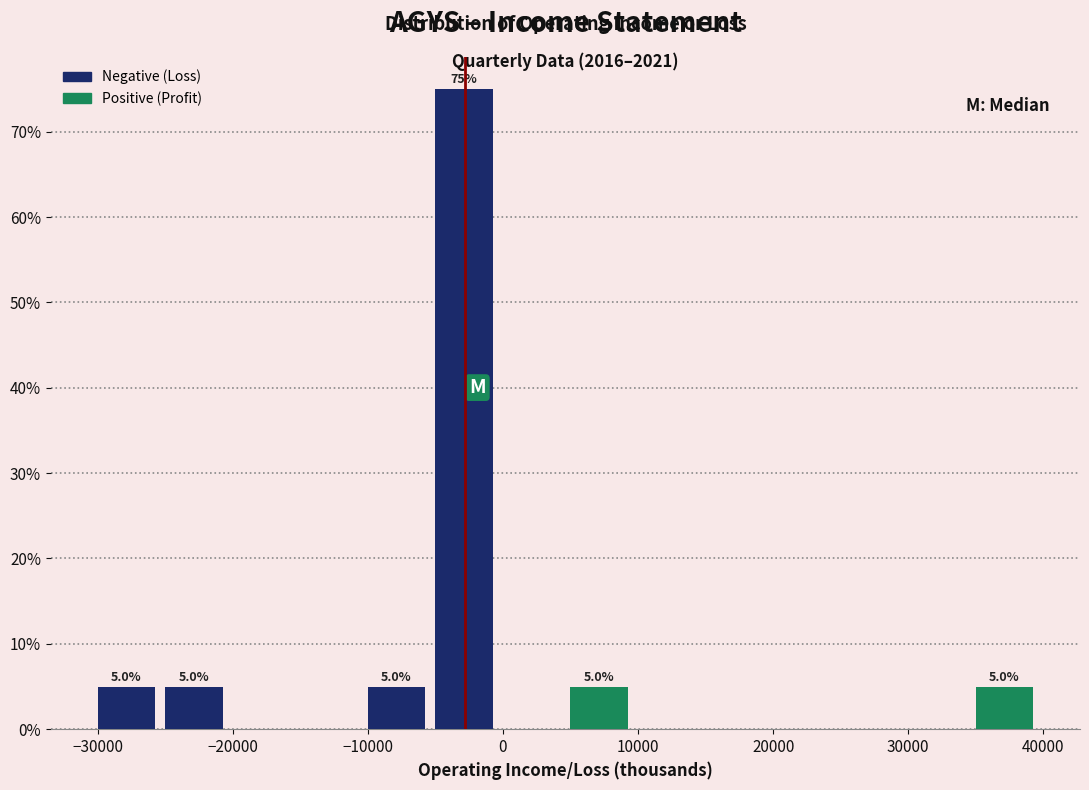

Which range on the x-axis has the tallest bar?

-5000 to 0